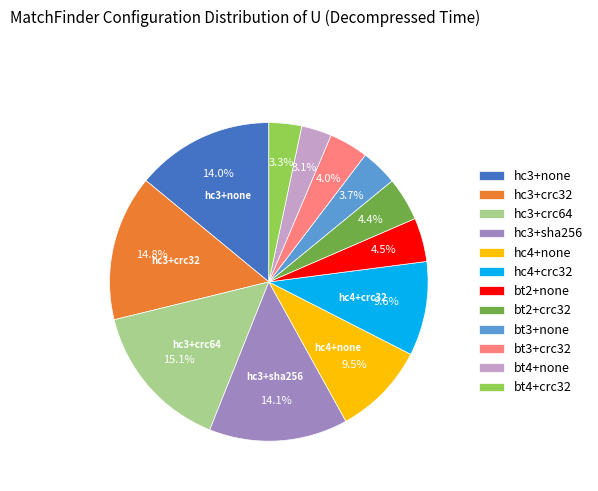

Which has a higher value, bt3+none or bt2+crc32?

bt2+crc32